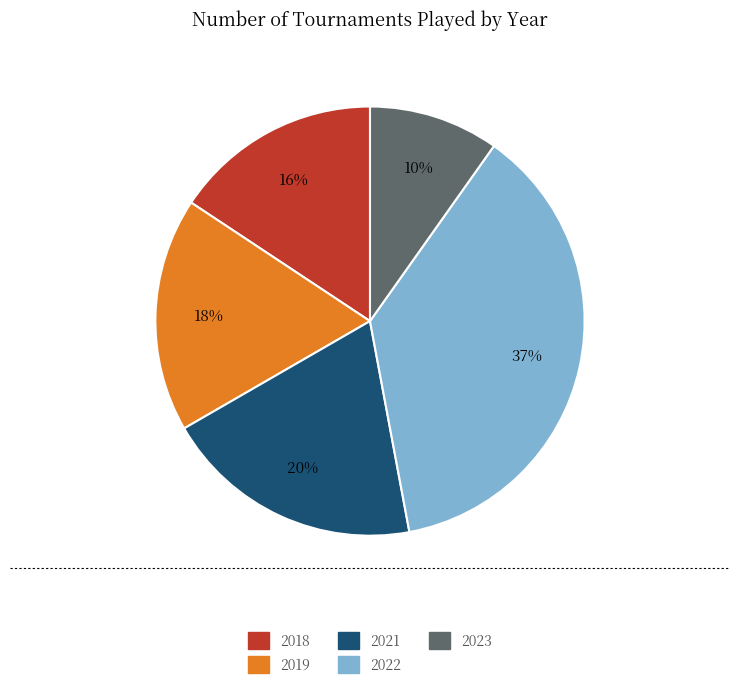

True or false: 2018 accounts for 28% of the total.

False